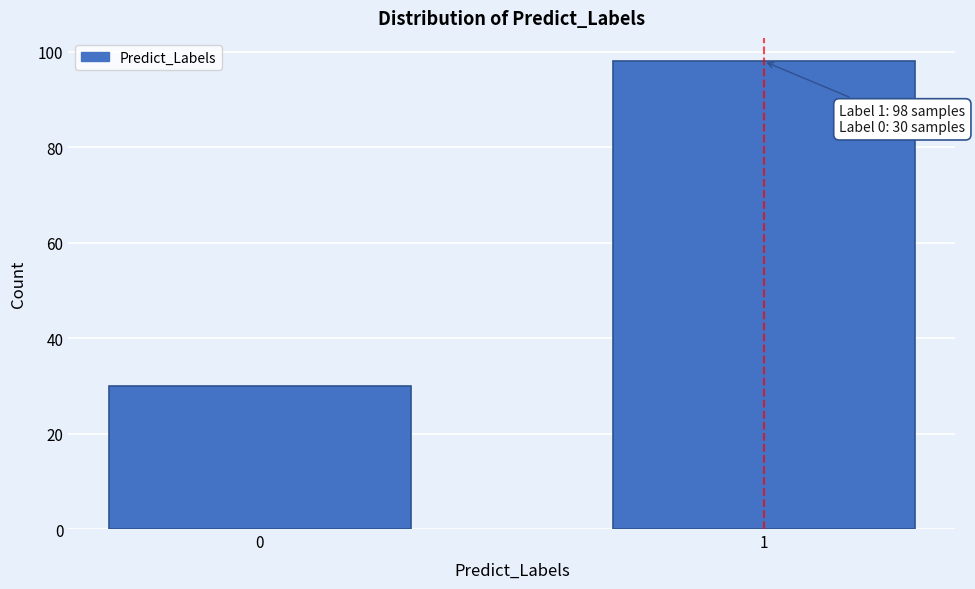

Reading right to left, what are all the values shown in this chart?

1=98	0=30